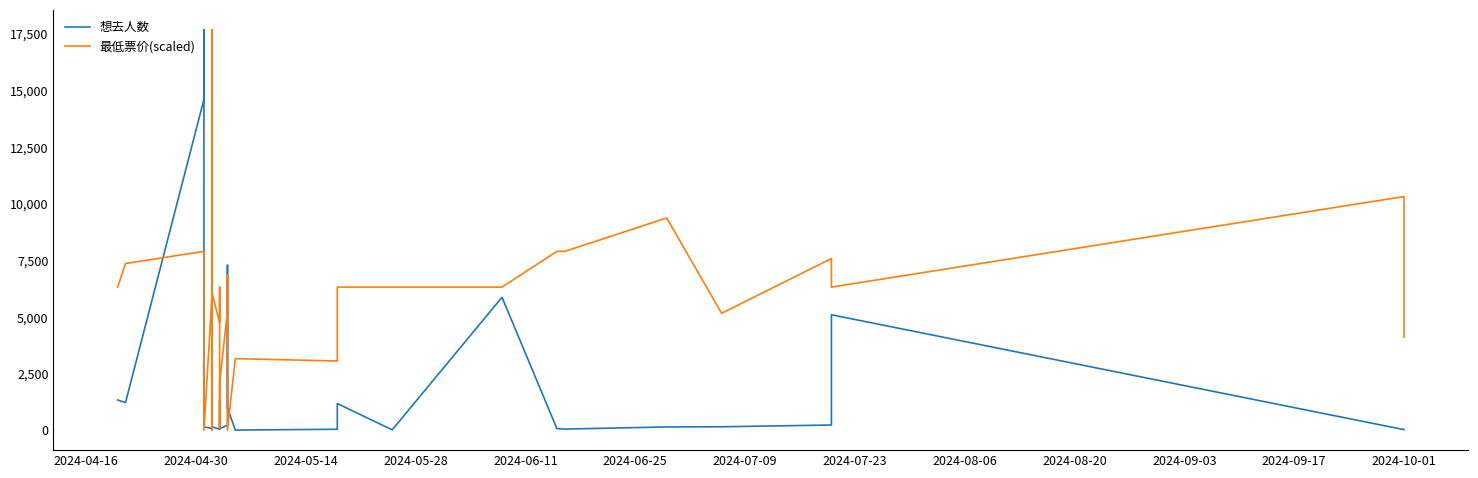

At 2024-10-01, list the series in order from largest to smallest.

最低票价(scaled), 想去人数